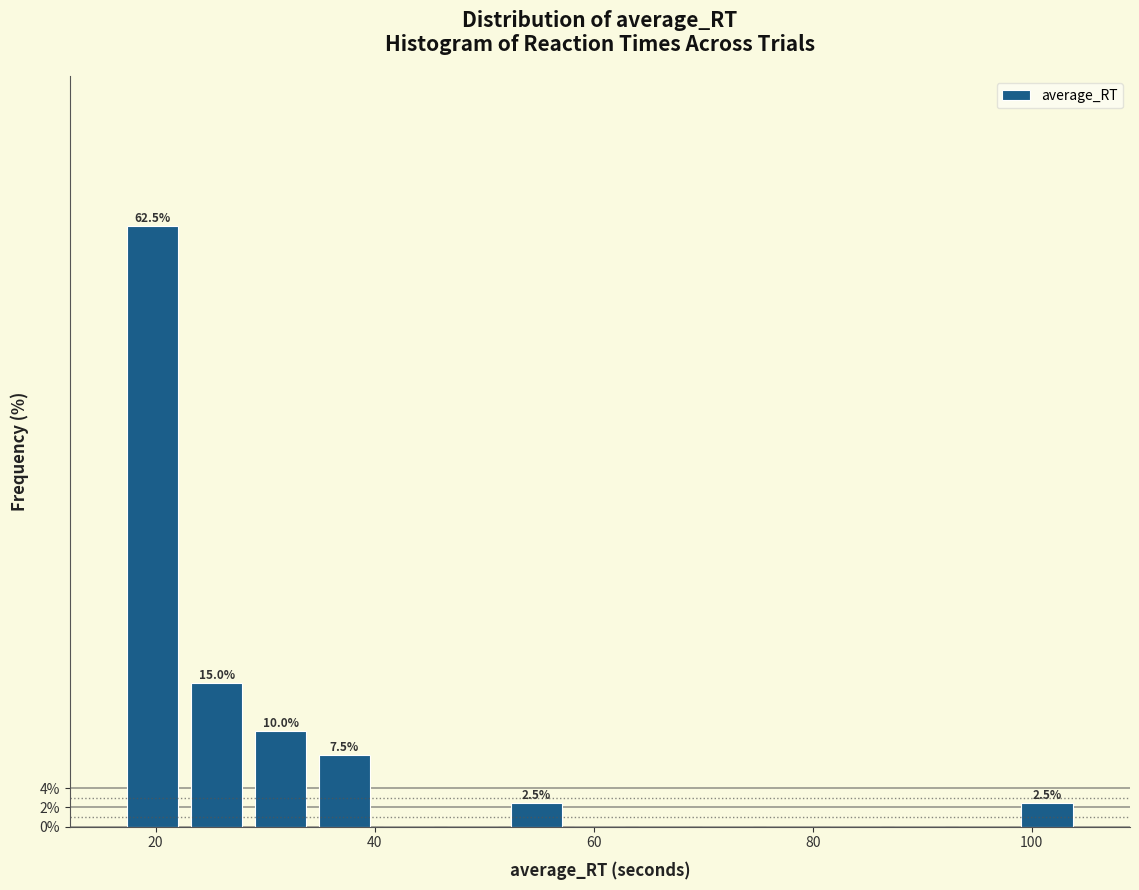

Around what value on the x-axis is the tallest bar? Give the approximate position of its centre, as read against the axis.

20